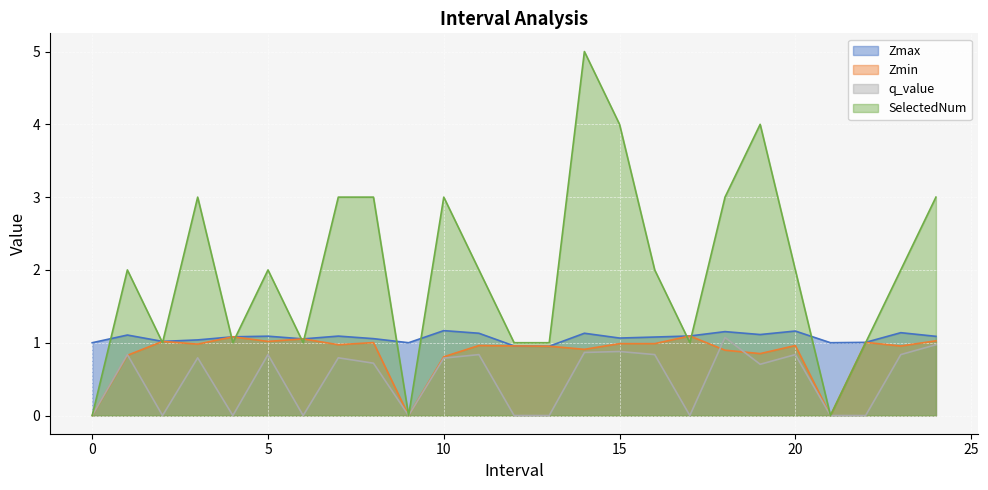

What is the difference between the second highest and second lowest values in the q_value series?

1.0